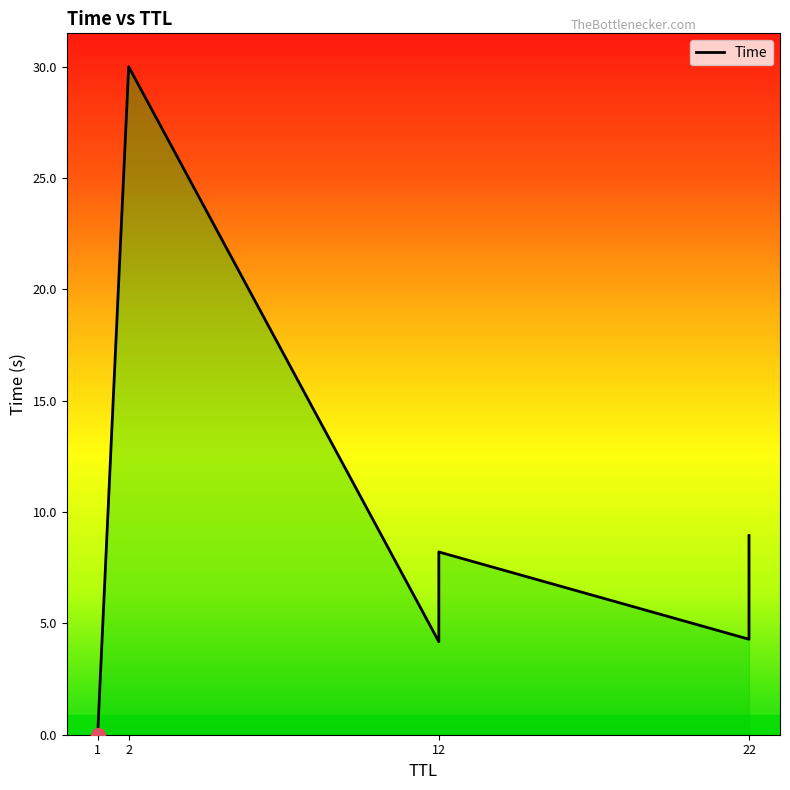

Where does the data first go above 8?

2